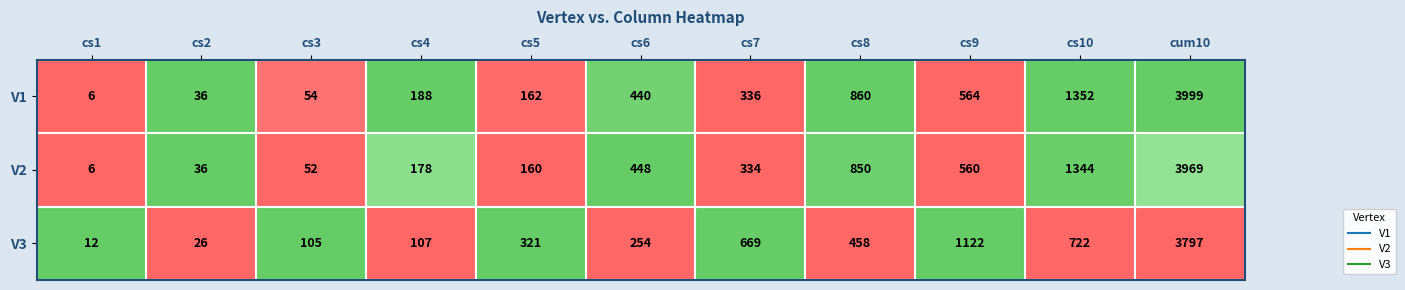

What is the difference between the V3 values at cs4 and cs1?

95